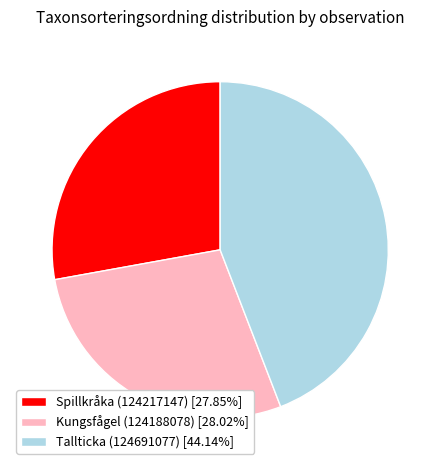

How many segments does this pie chart have?

3